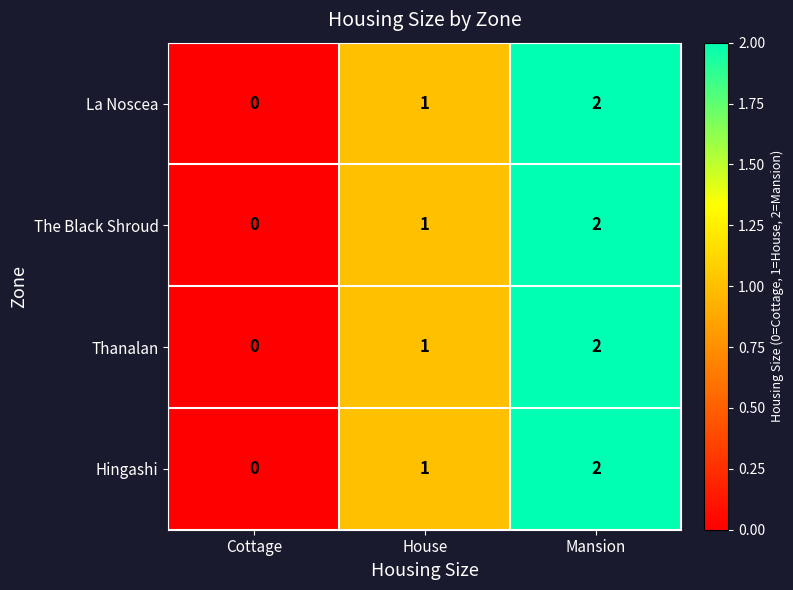

The value of Hingashi at Cottage is 0. True or false?

True